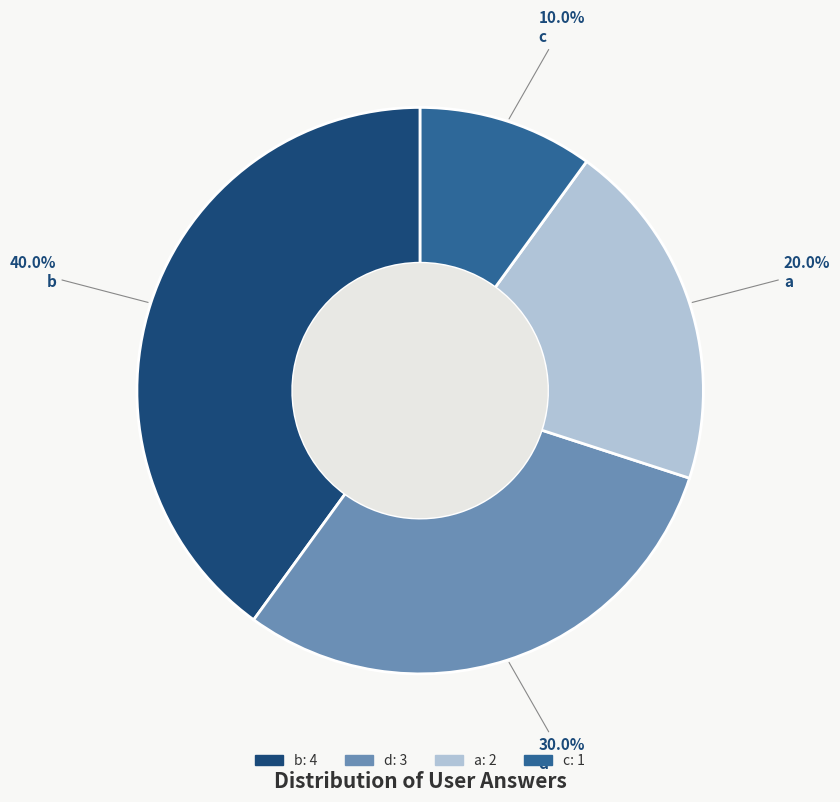

Which has a higher value, d or a?

d